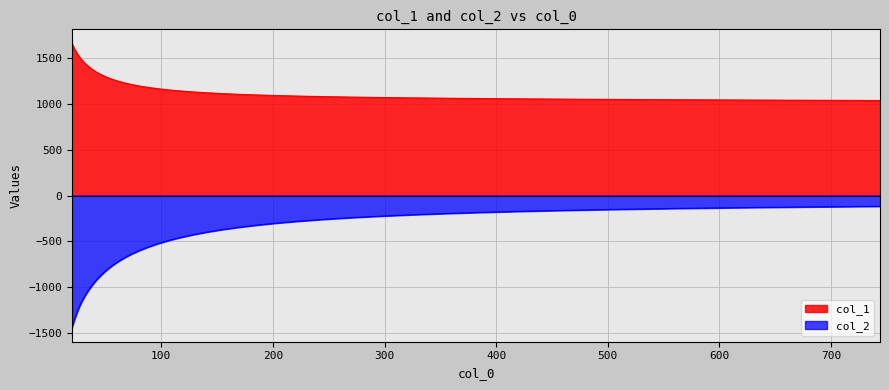

Reading right to left, what are all the values shown in this chart?

col_1: 1038.4	1041.1	1044.0	1046.9	1049.9	1053.0	1056.3	1059.8	1063.4	1067.4	1071.6	1076.2	1081.2	1086.7	1092.7	1099.3	1106.5	1114.4	1123.1	1132.7	1143.3	1154.8	1167.6	1181.5	1196.7	1213.3	1231.4	1251.1	1272.5	1295.7	1320.6	1347.7	1376.9	1408.3	1442.1	1478.6	1518.1	1560.2	1607.4	1661.2
col_2: -117.8	-124.9	-132.6	-141.1	-150.3	-160.5	-171.6	-183.7	-196.9	-211.2	-226.7	-243.5	-261.6	-281.0	-302.0	-324.3	-348.4	-373.9	-401.1	-430.0	-460.5	-492.9	-526.8	-562.7	-600.5	-640.2	-681.7	-725.4	-771.2	-819.1	-869.4	-921.1	-975.6	-1032.2	-1091.1	-1152.8	-1217.6	-1290.6	-1362.7	-1443.0